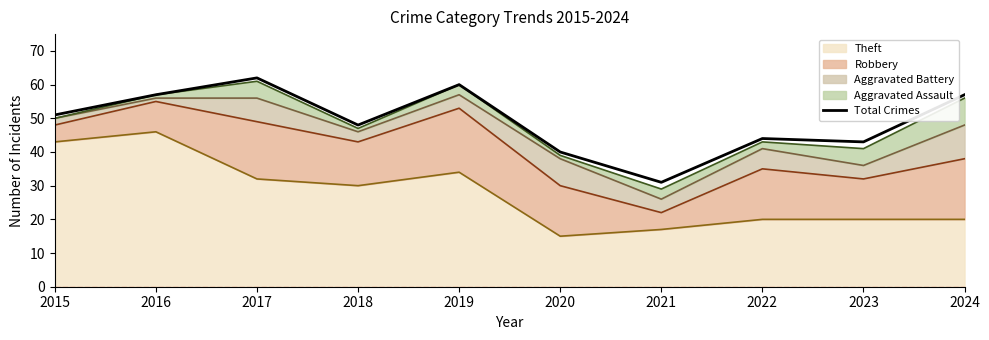

Reading left to right, transcribe all the data shown in this chart.

2015=51	2016=57	2017=62	2018=48	2019=60	2020=40	2021=31	2022=44	2023=43	2024=57